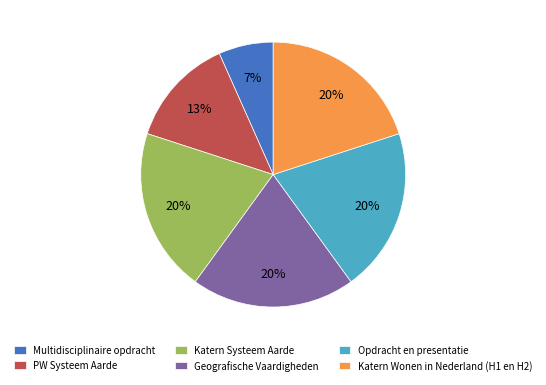

Combined, do Multidisciplinaire opdracht and PW Systeem Aarde account for over 50%?

No